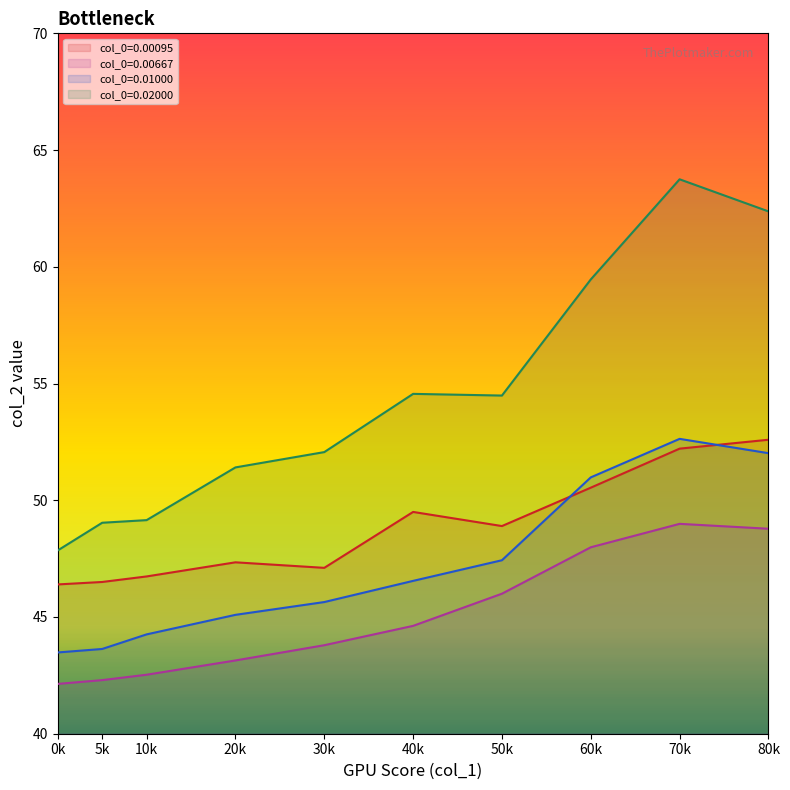

What is the value of the 7th point from the left?

46.0